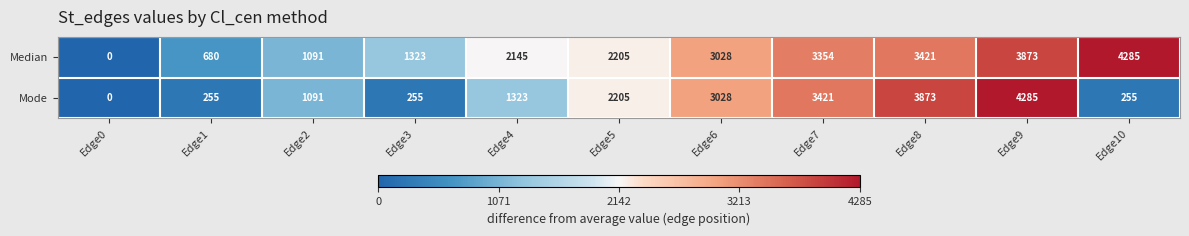

At which label is Mode closest to 2142?

Edge5